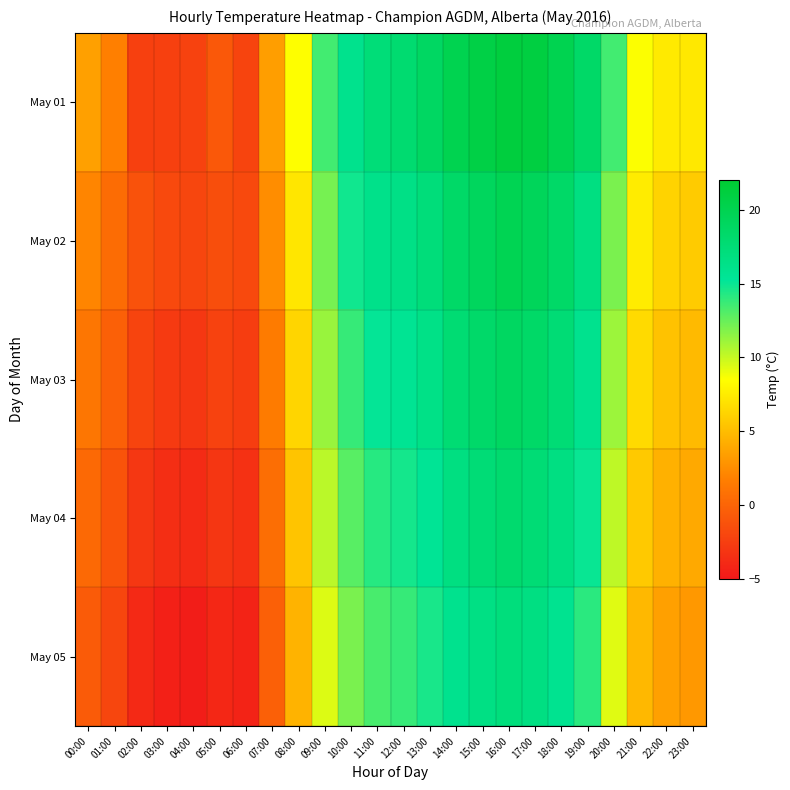

How many distinct data groups are displayed?

5